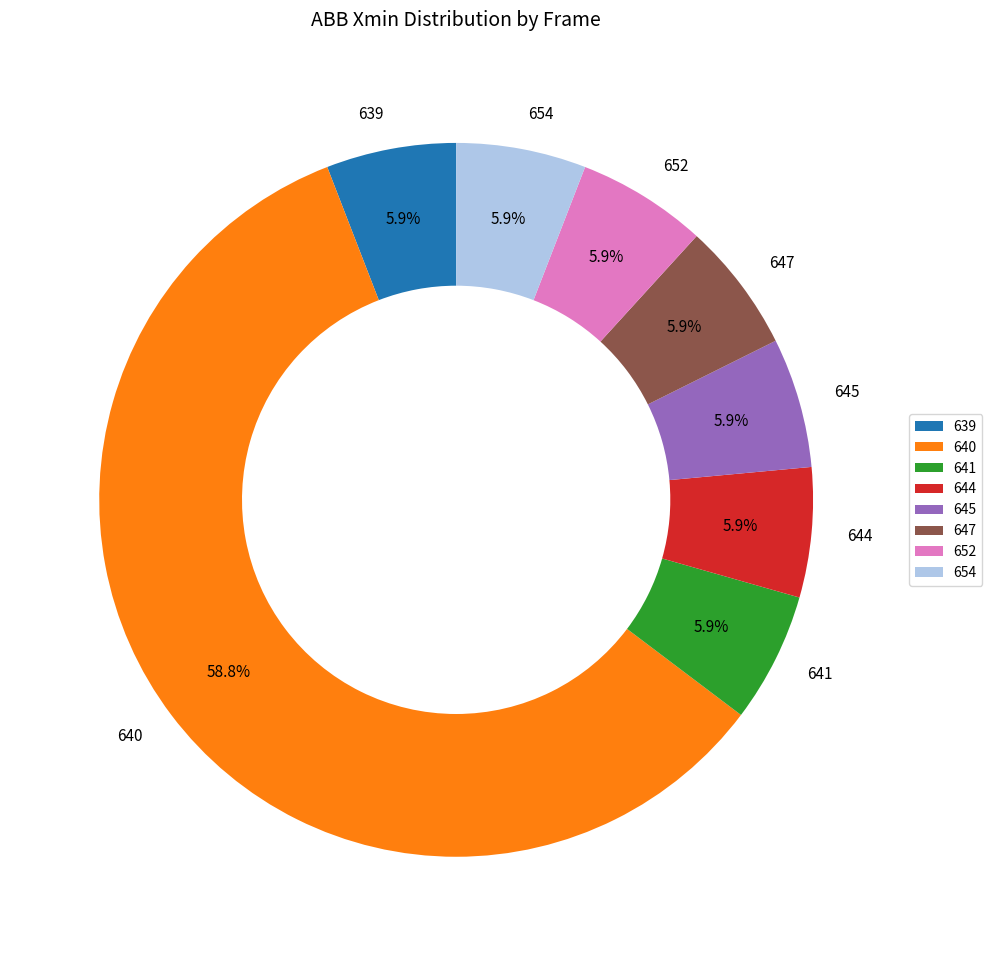

Is 654 the majority of the pie?

No